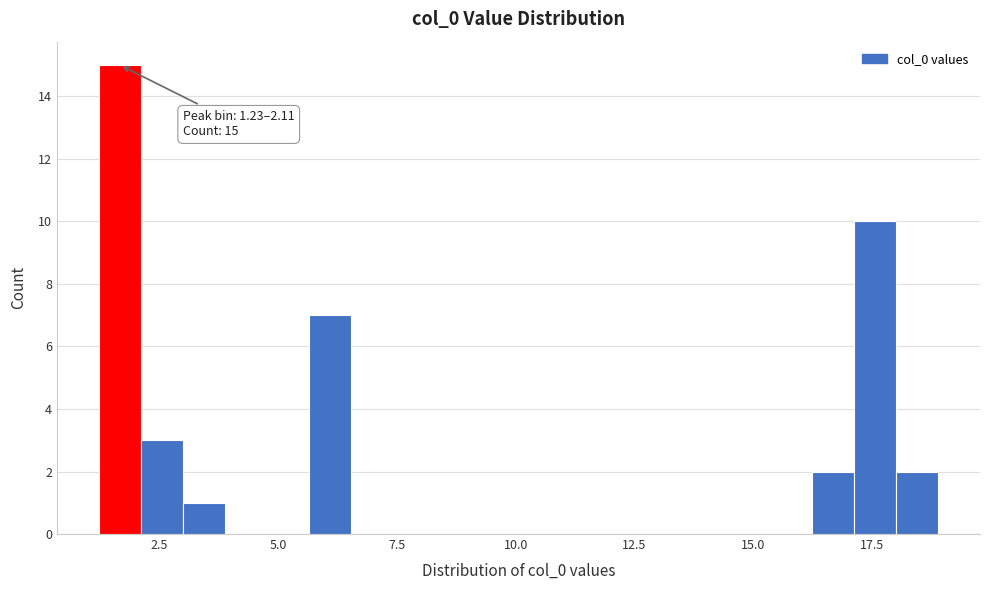

Read against the x-axis, roughly where is the centre of the tallest bar?

1.5